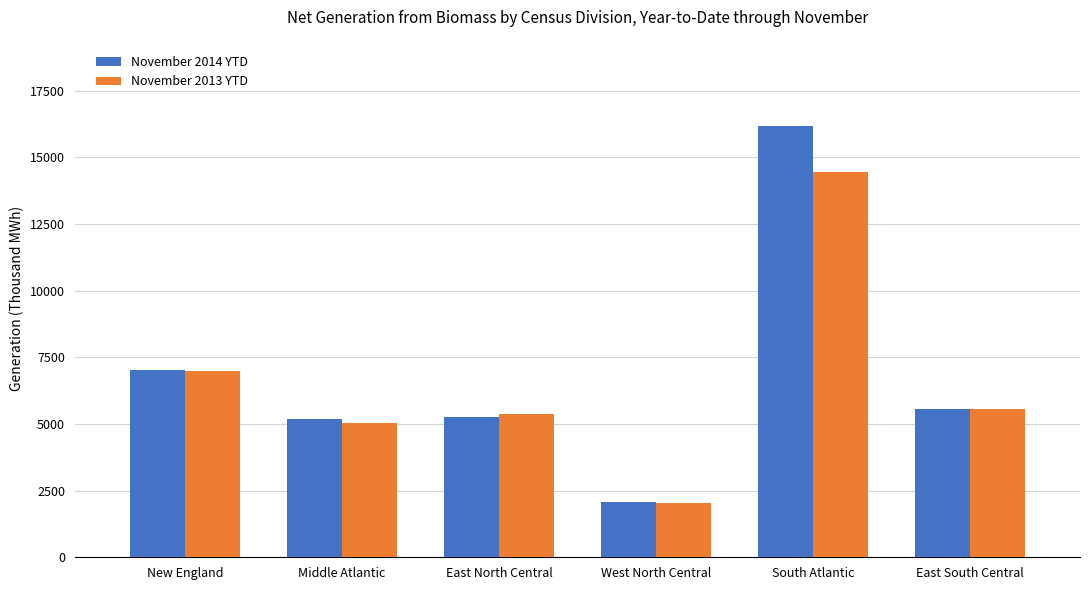

List the series in order of their peak value, highest first.

November 2014 YTD, November 2013 YTD